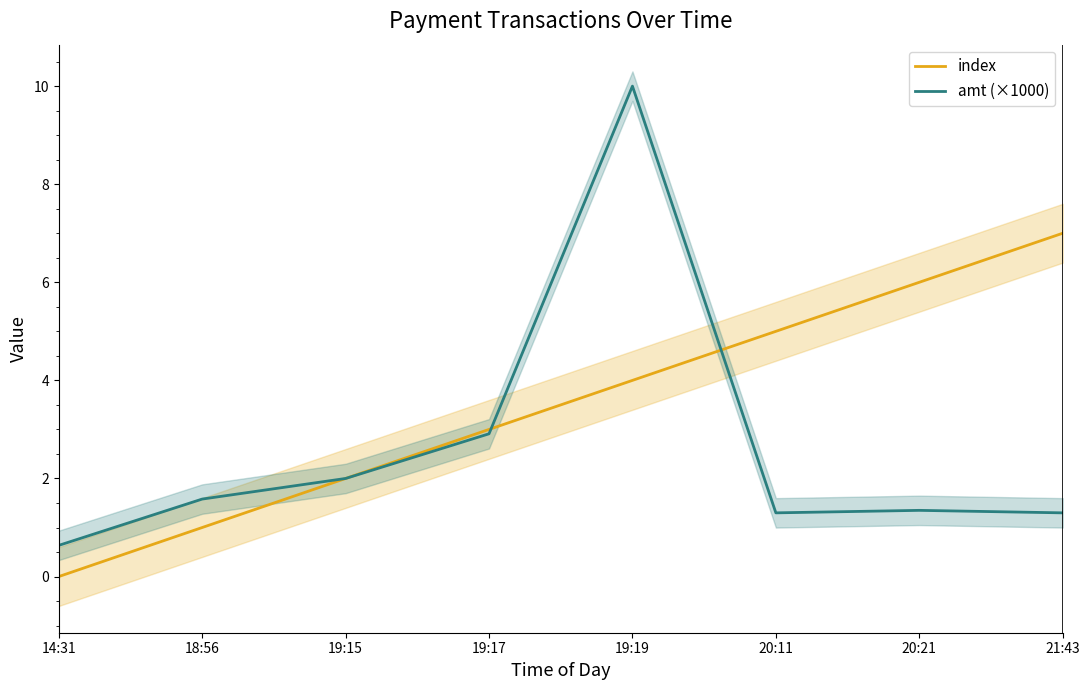

How many times do amt (×1000) and index cross each other?

2